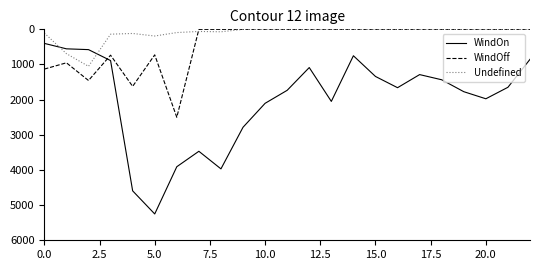

Which series has the widest spread of values?

WindOn